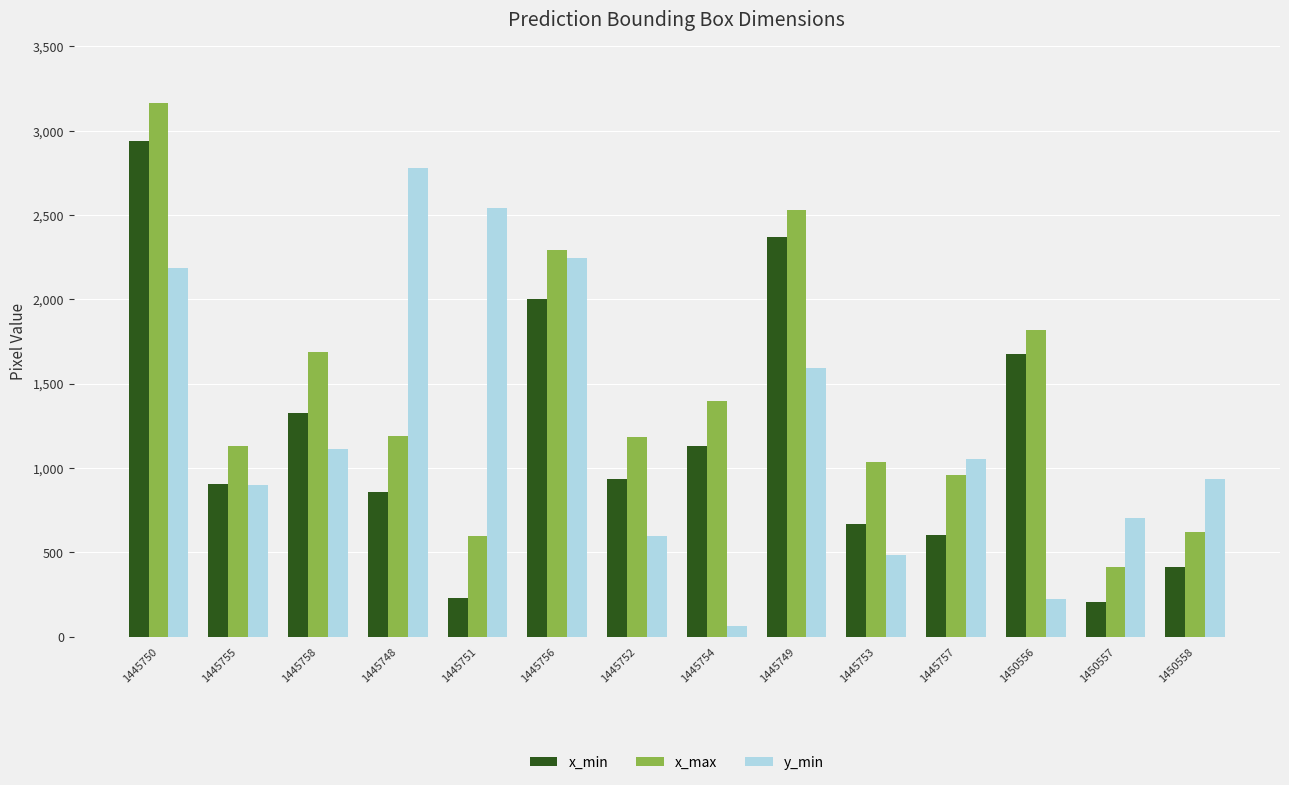

What is the difference between the highest and lowest values at 1445752?

584